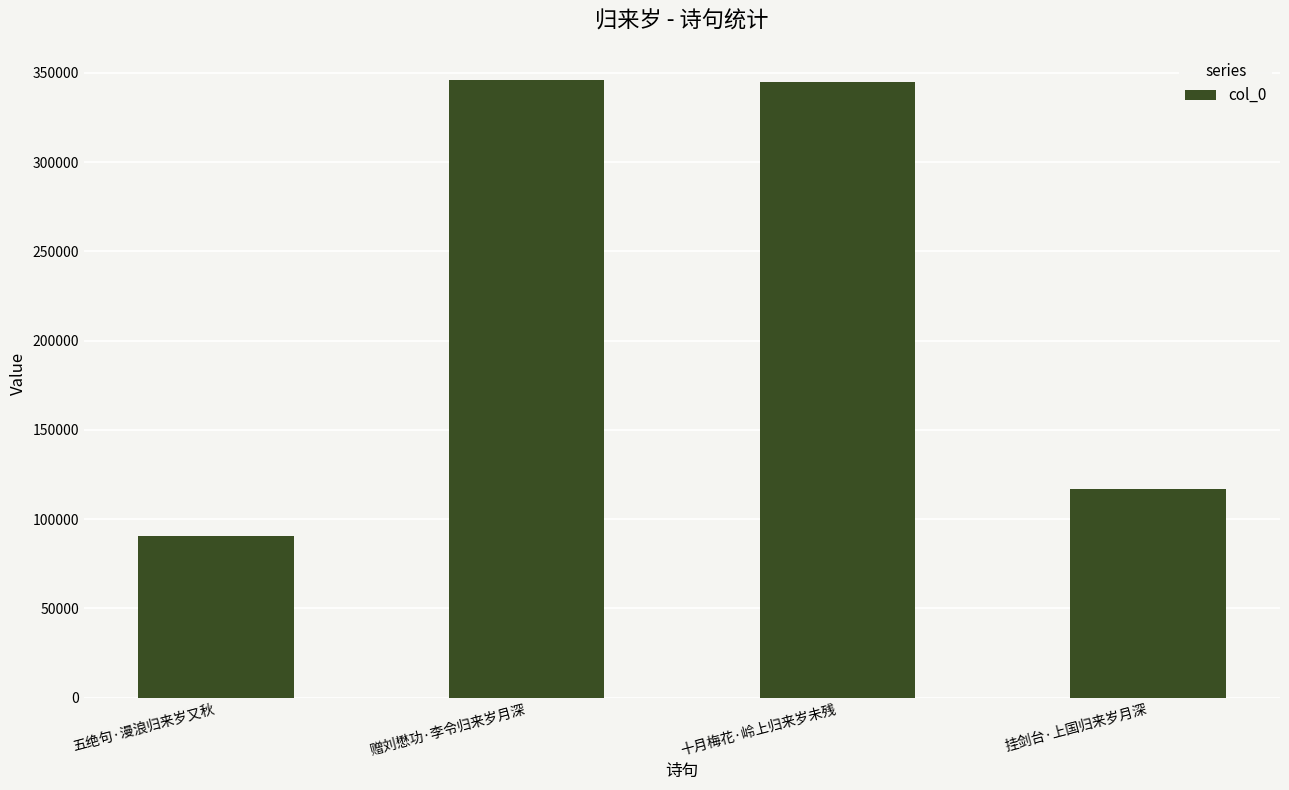

What is the difference between the maximum and minimum values?

255452